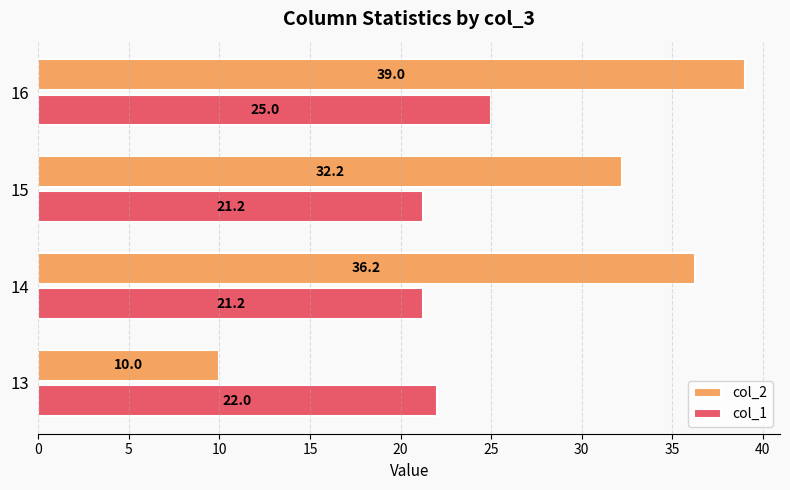

What is the approximate value of col_1 at 16?

25.0